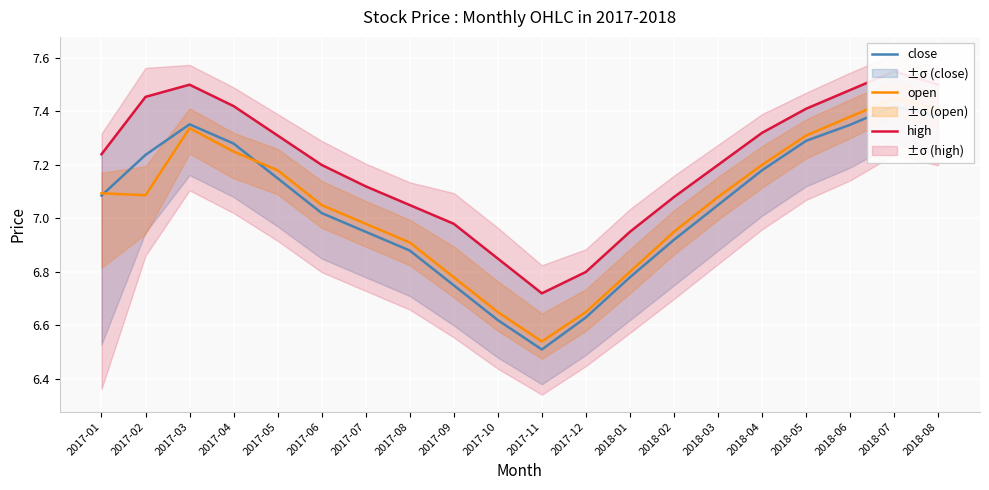

True or false: open and close cross at least once.

True